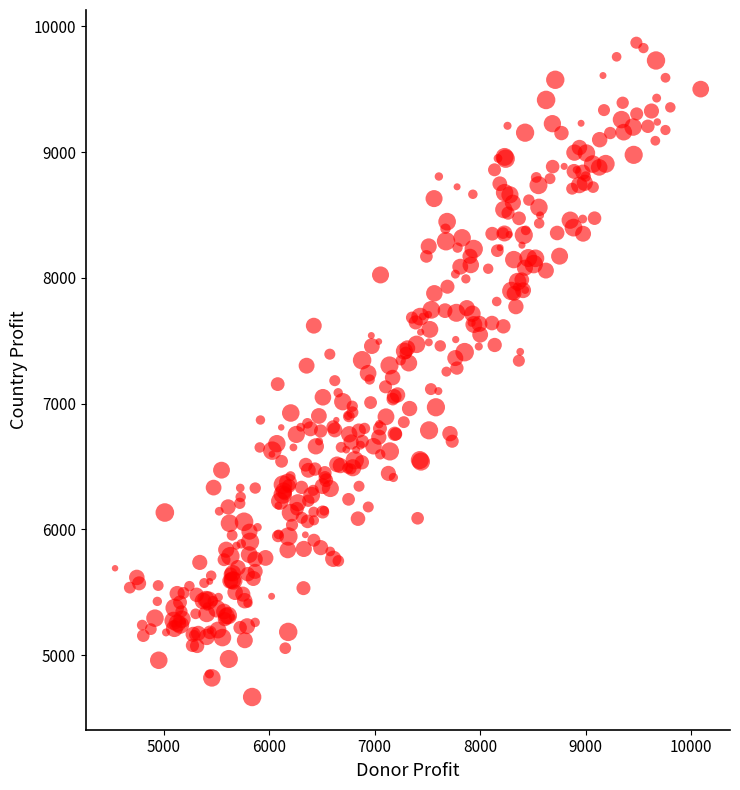

What is the range of Y values (max minus min)?

5203.7